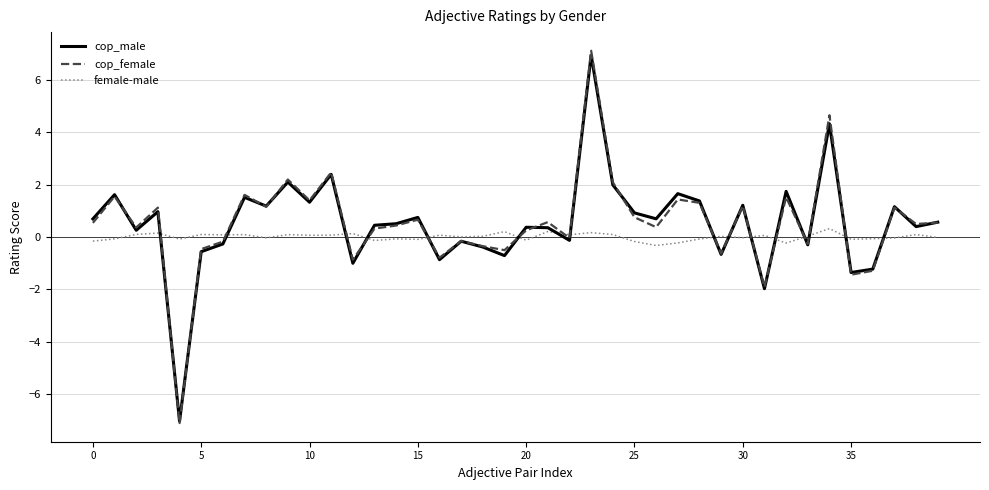

Which series has the largest range (max minus min)?

cop_female